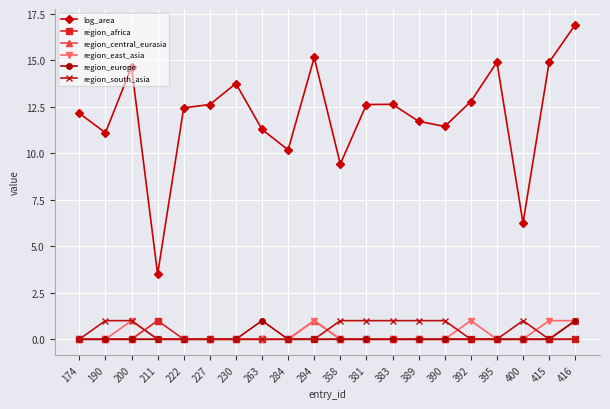

How many data points does each series have?

20